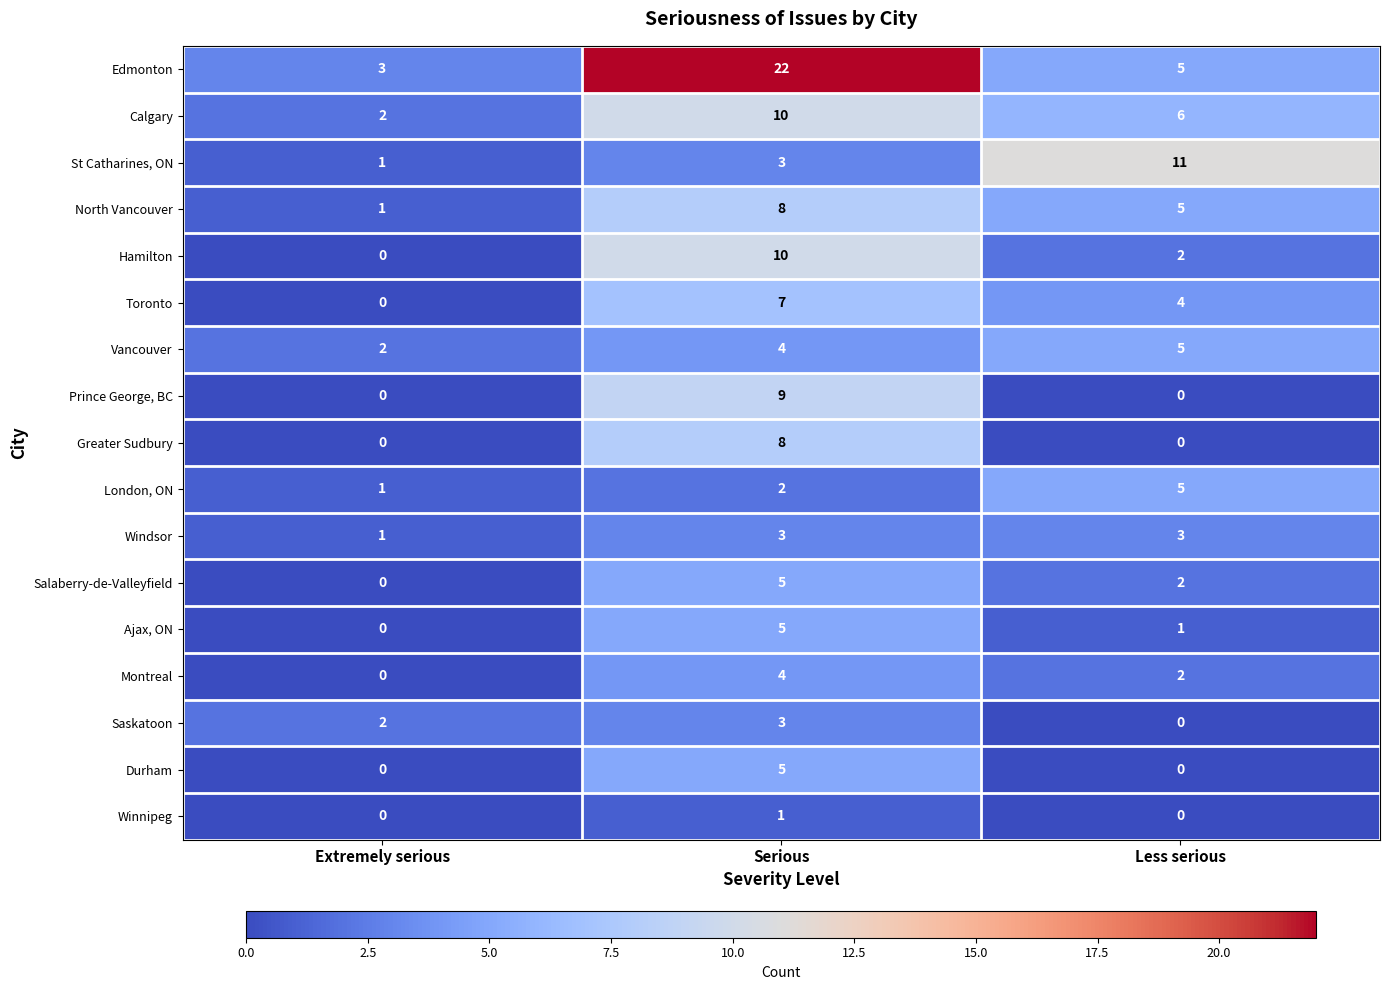

Is it true that Hamilton equals 2 at Less serious?

True